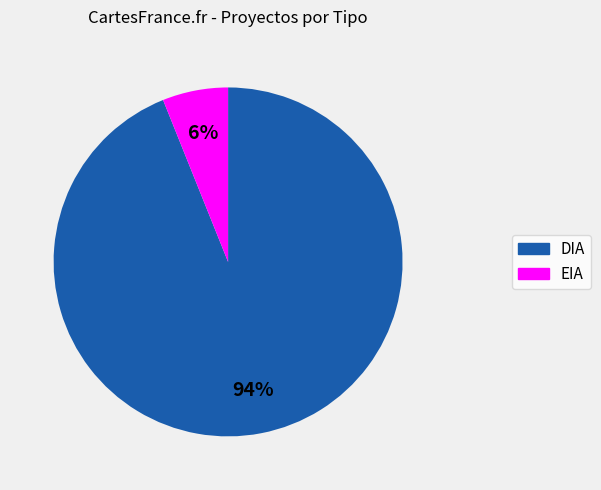

Count the number of slices in the pie.

2